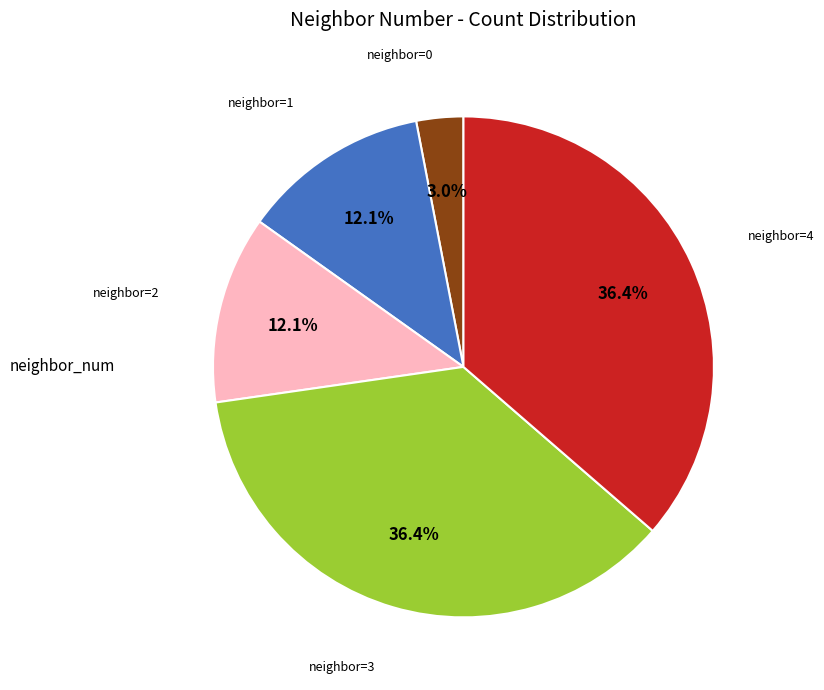

Is there a majority slice in this chart?

No